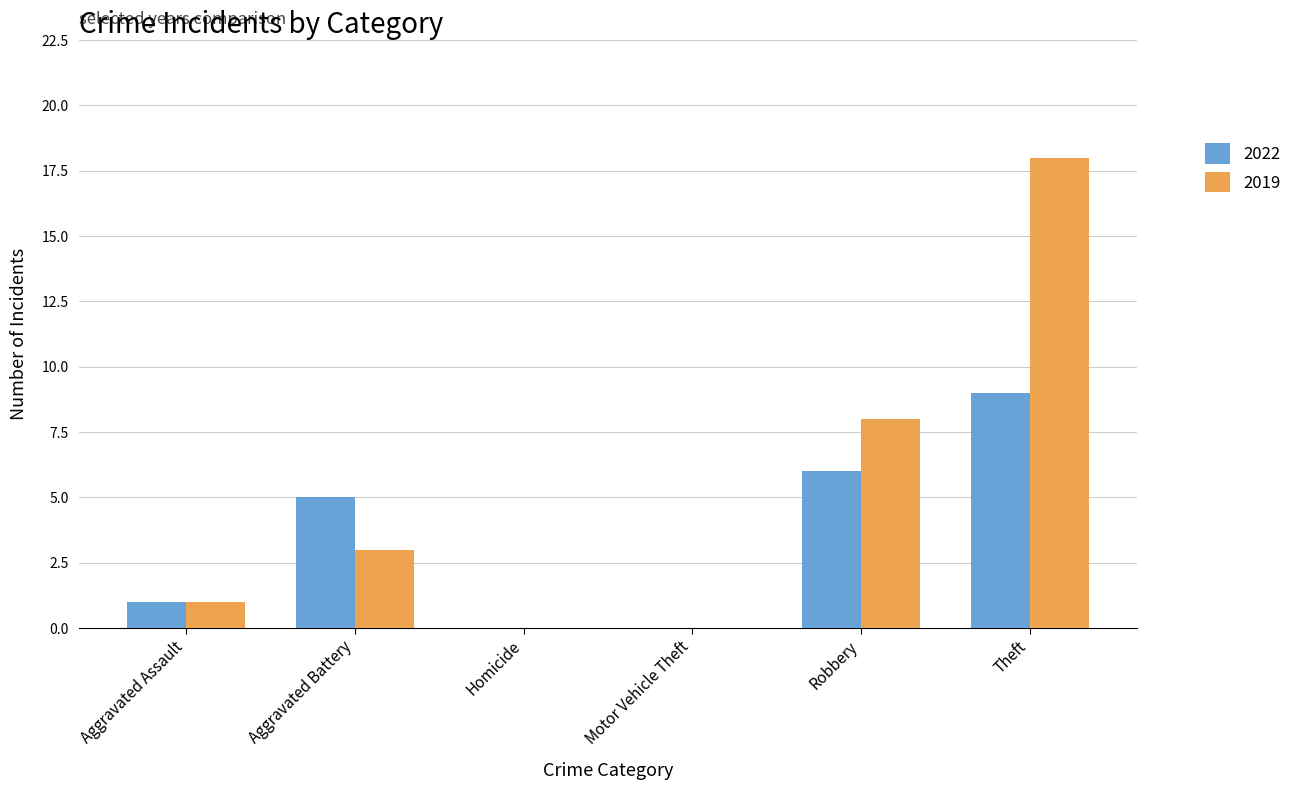

Which label corresponds to the largest value in the chart?

Theft